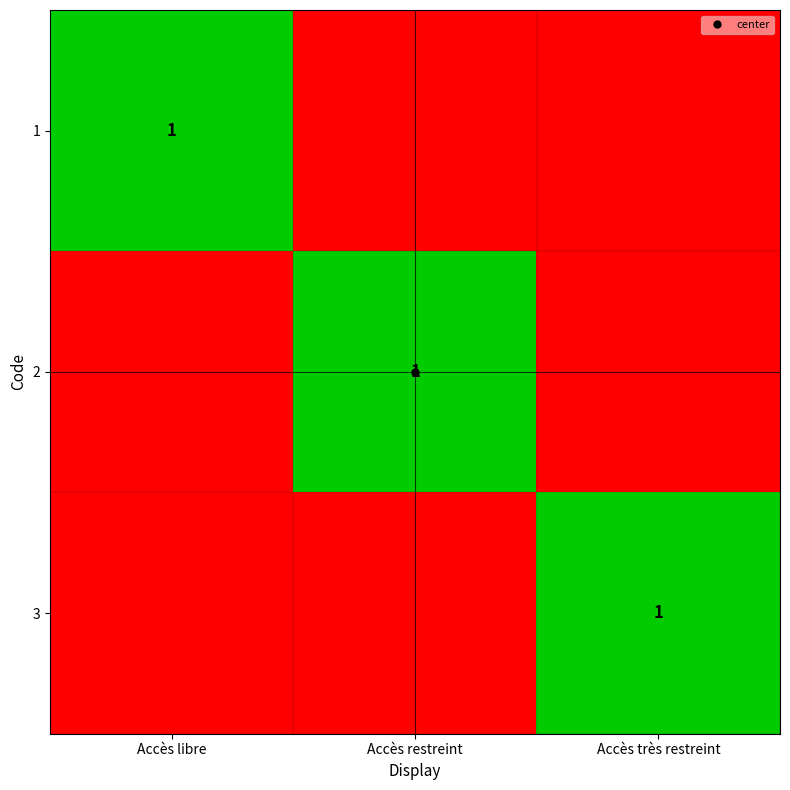

How many 2 values are between 0 and 1?

3